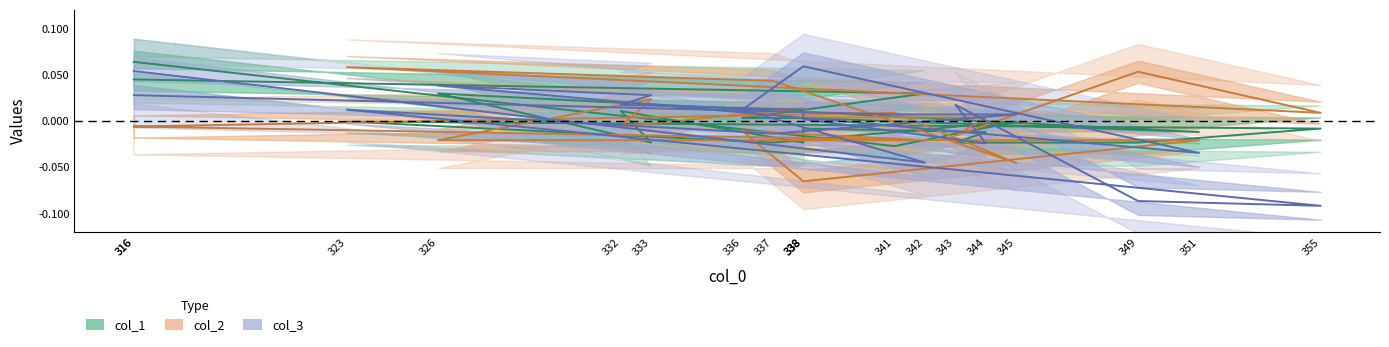

Rank the categories by col_1 value from lowest to highest.

341, 337, 349, 343, 338, 333, 344, 351, 355, 338, 345, 323, 338, 336, 332, 326, 342, 316, 316